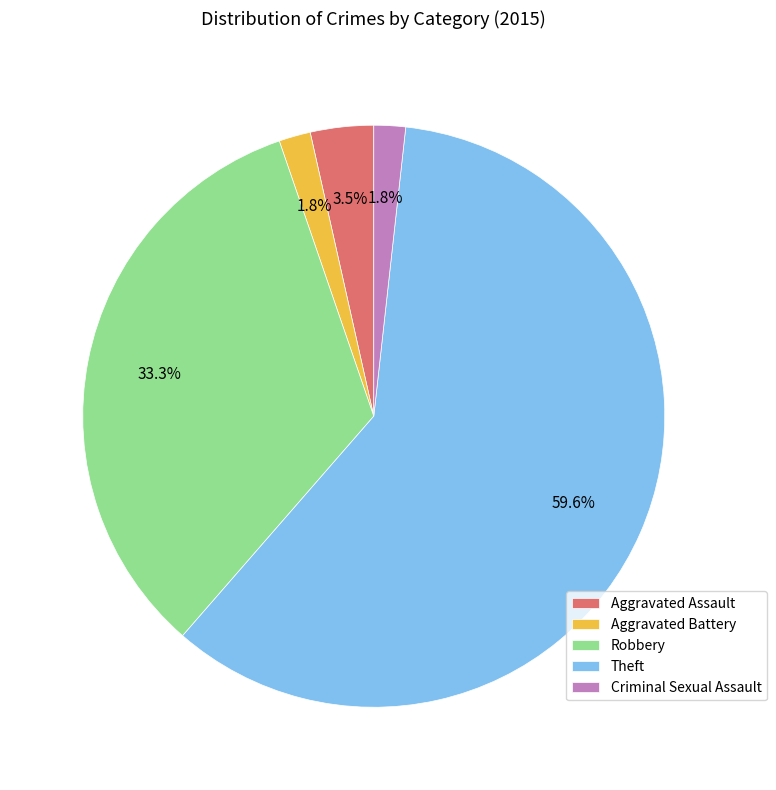

How many segments does this pie chart have?

5